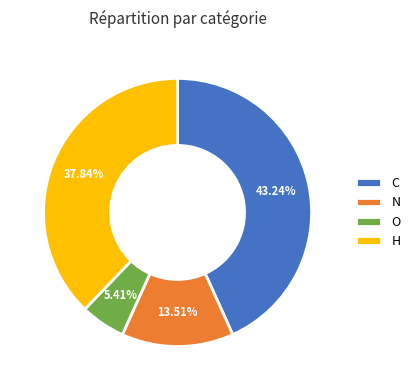

What percentage is the N slice, to the nearest percent?

14%